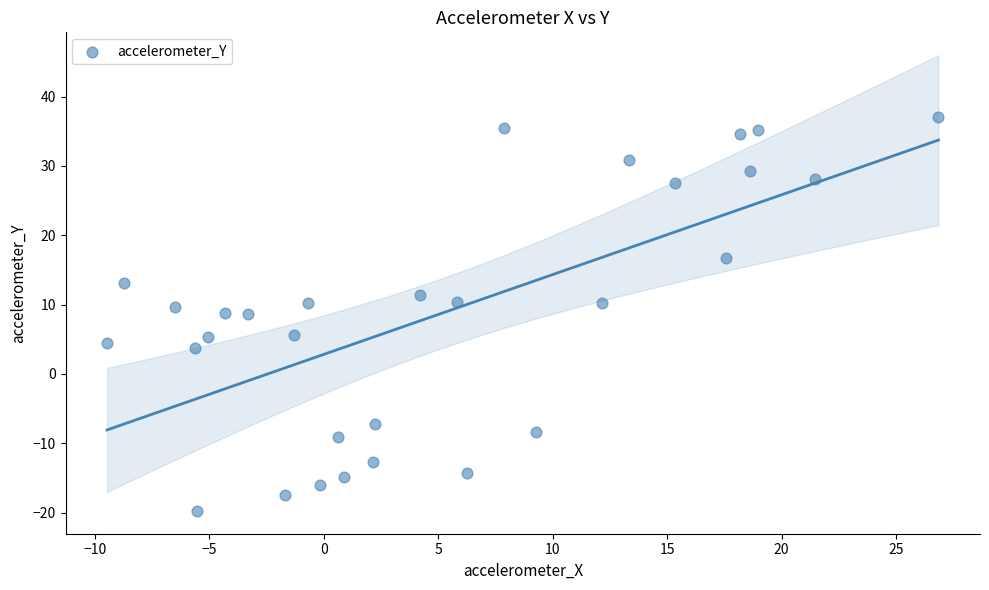

What is the range of Y values (max minus min)?

56.8